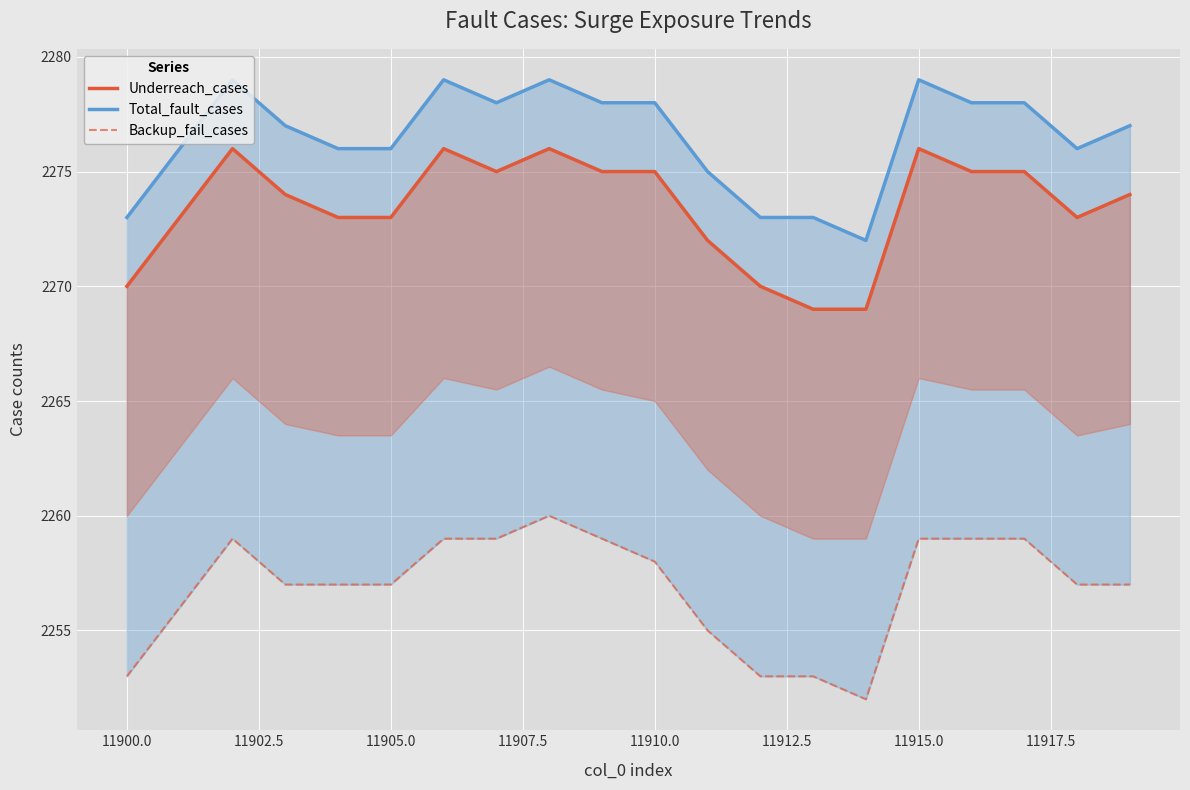

True or false: Total_fault_cases and Backup_fail_cases cross at least once.

False